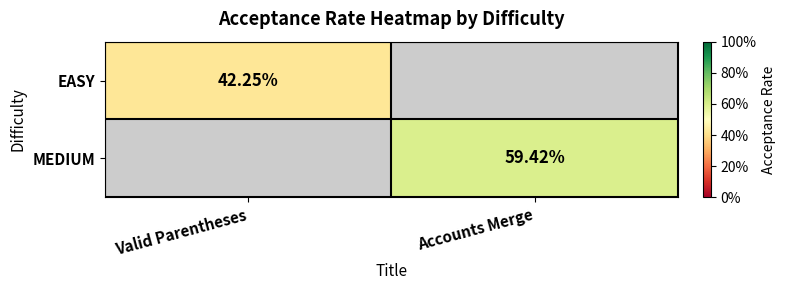

At how many categories does at least one series exceed 0?

2